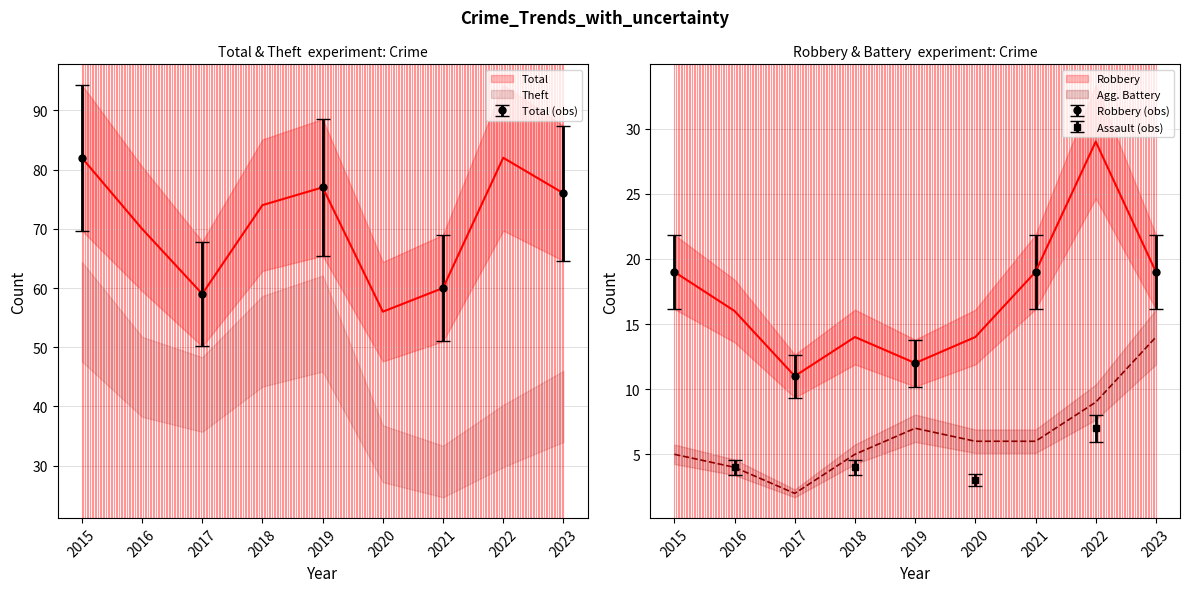

What is the average value of the Robbery series?

17